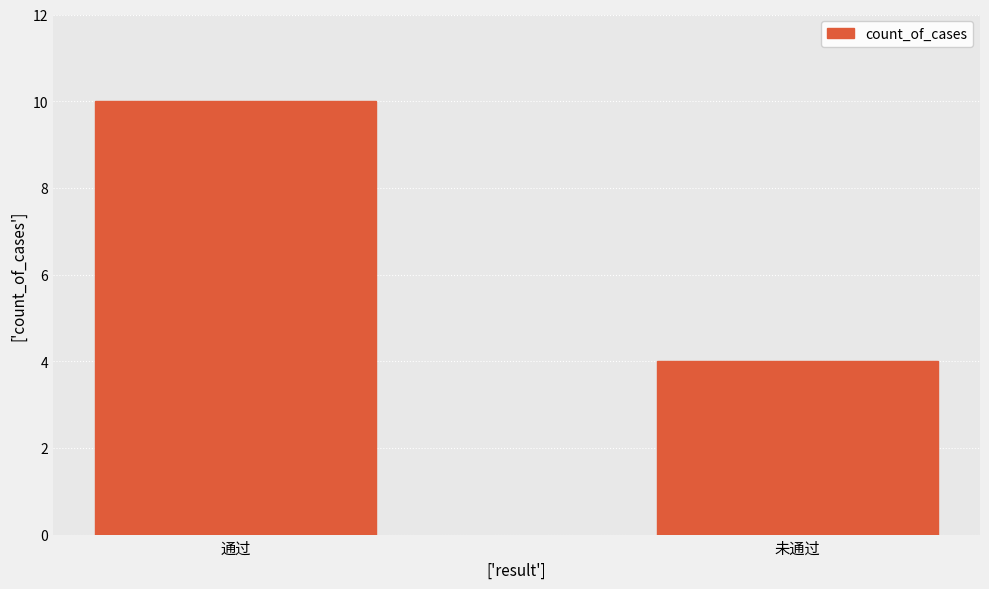

Are the bars horizontal?

No